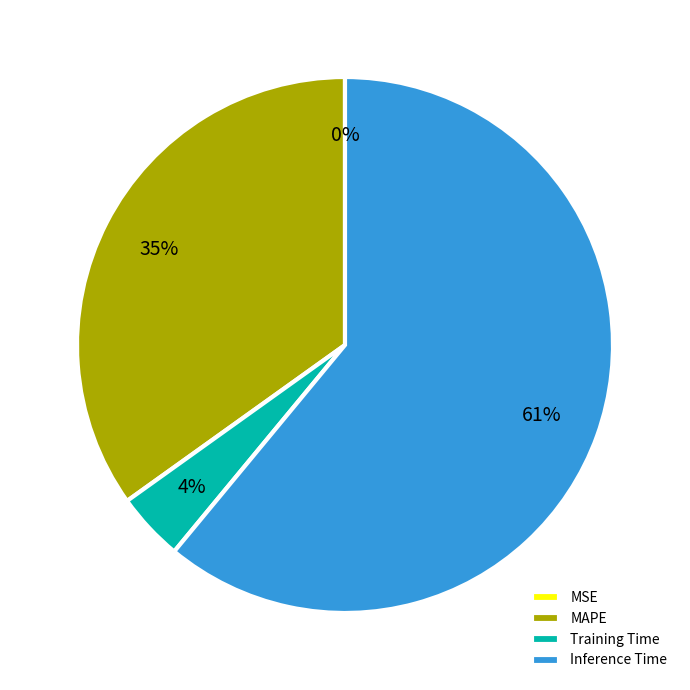

To the nearest percent, what is the average slice percentage?

25%